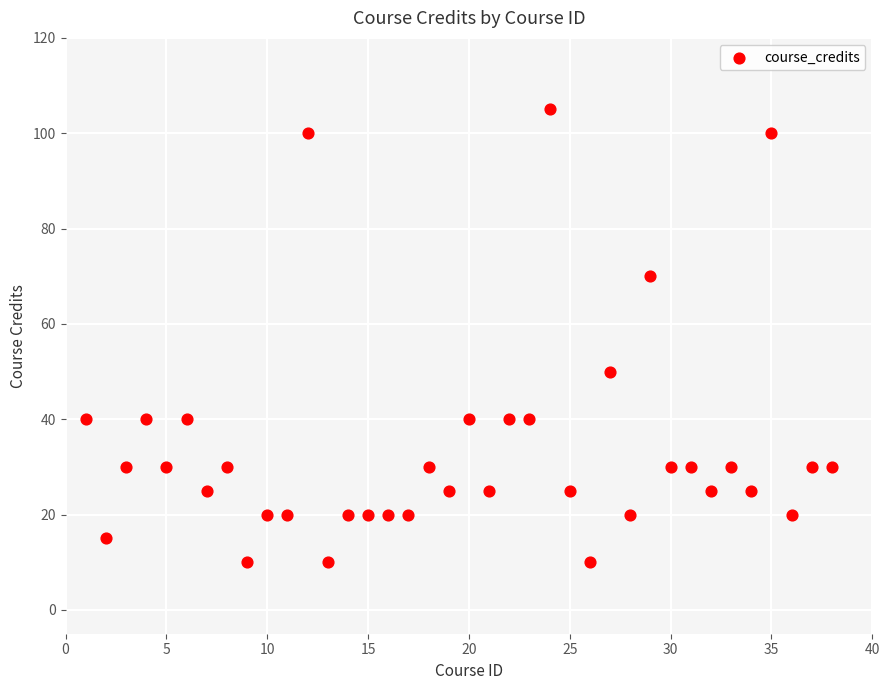

What Y value in the scatter plot is closest to 57?

50